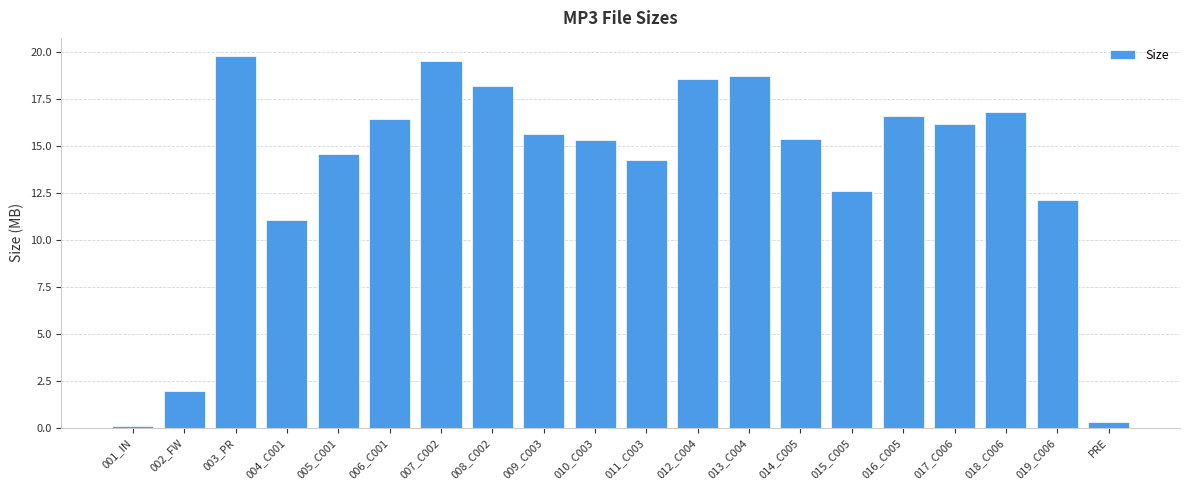

What is the average value?

13.7